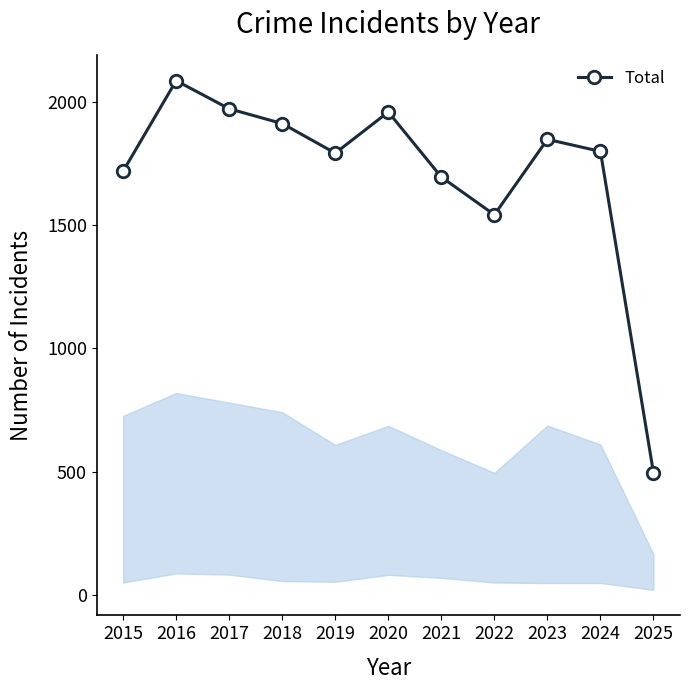

Is it true that the value at 2015 is 1719?

True